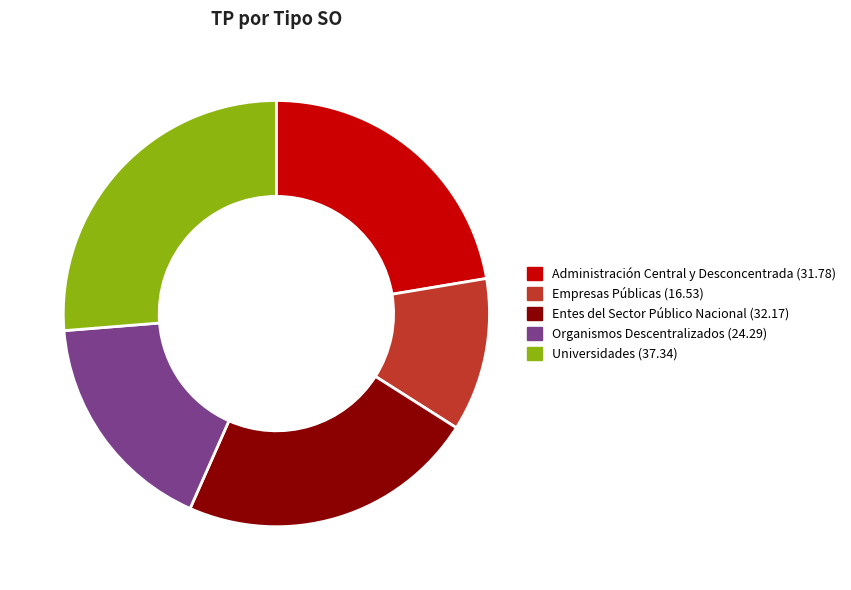

Which slice is the smallest?

Empresas Públicas